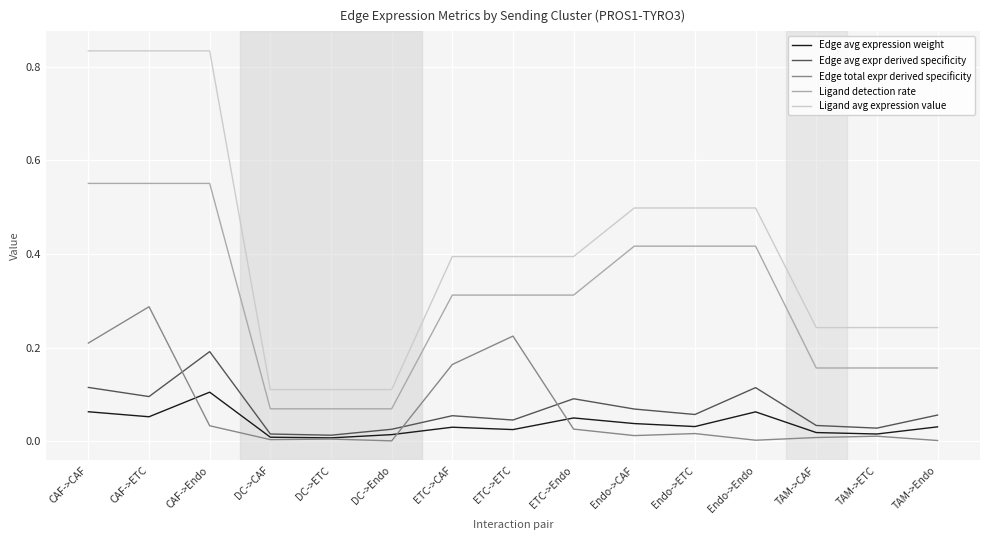

True or false: Ligand avg expression value and Ligand detection rate cross at least once.

False